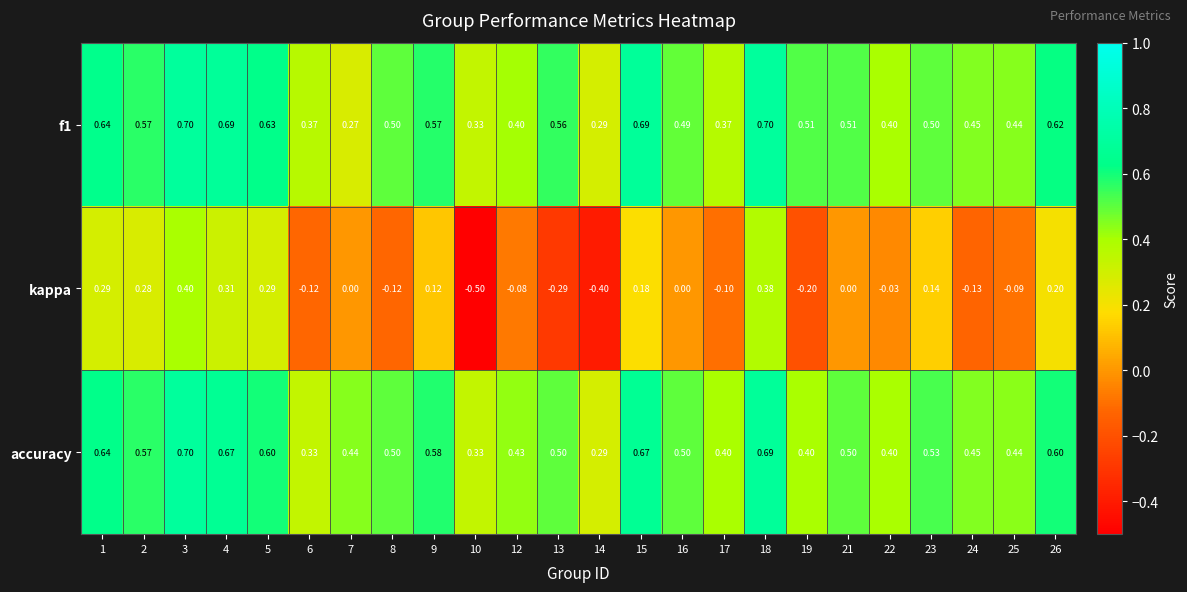

Is the value of f1 at 13 greater than the value of accuracy at 7?

Yes